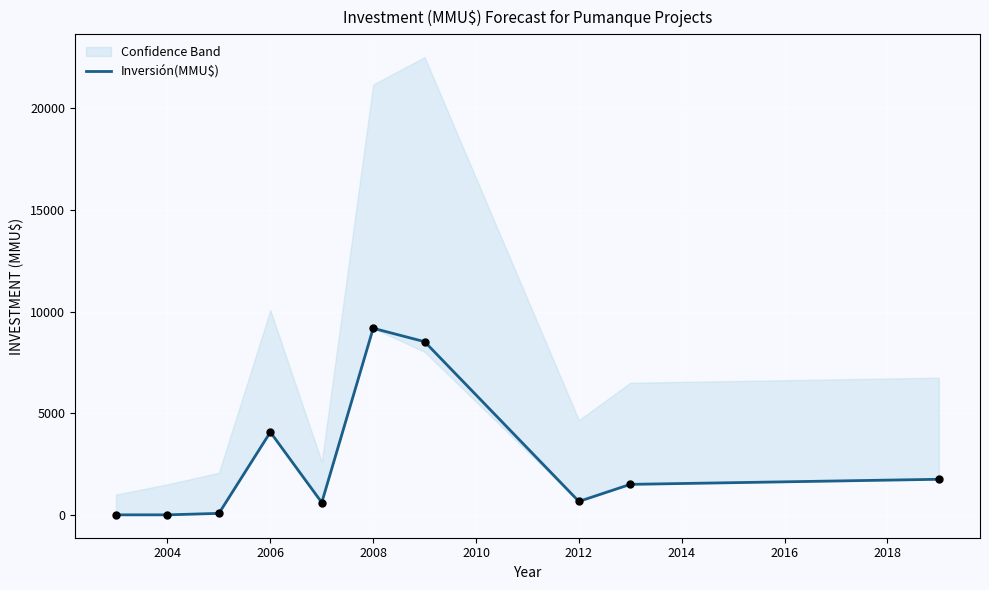

What is the highest value of the Inversión(MMU$) series?

9181